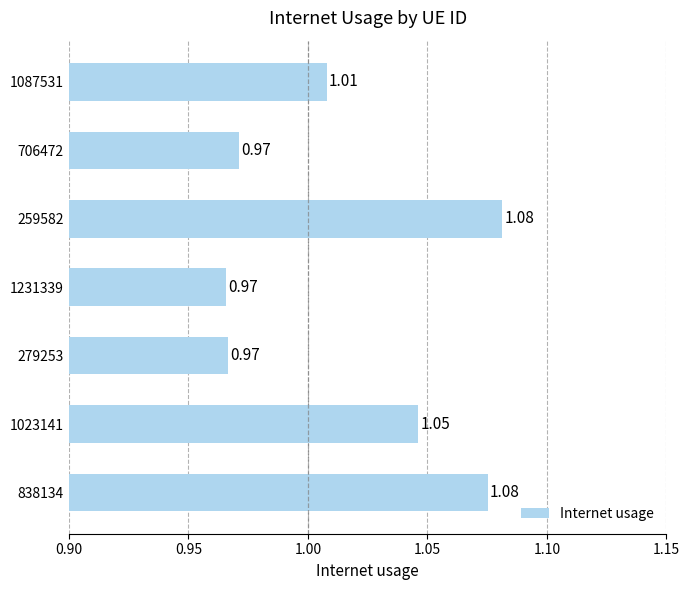

What is the sum of all values?

7.1